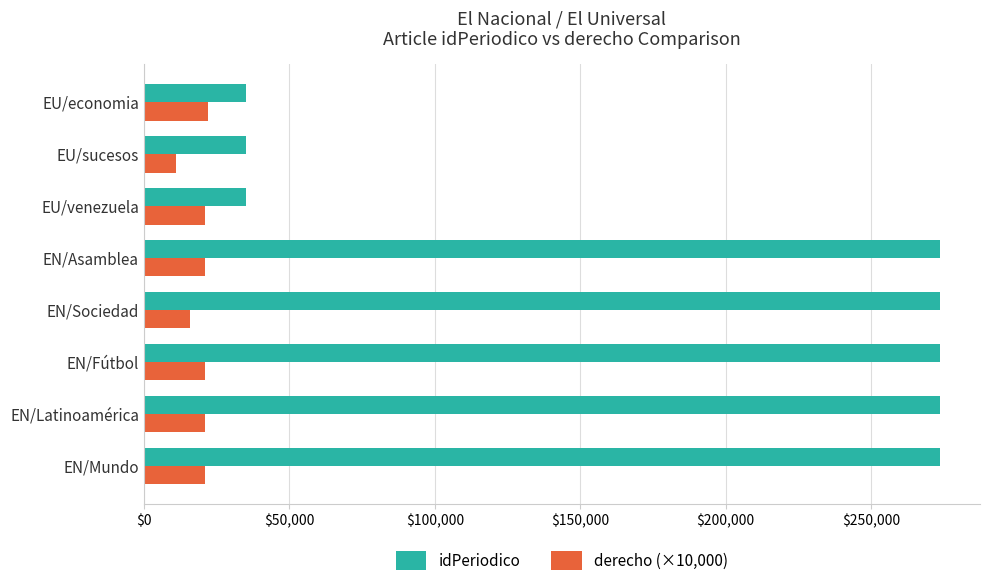

How many data points in derecho (×10,000) are less than 21000?

2